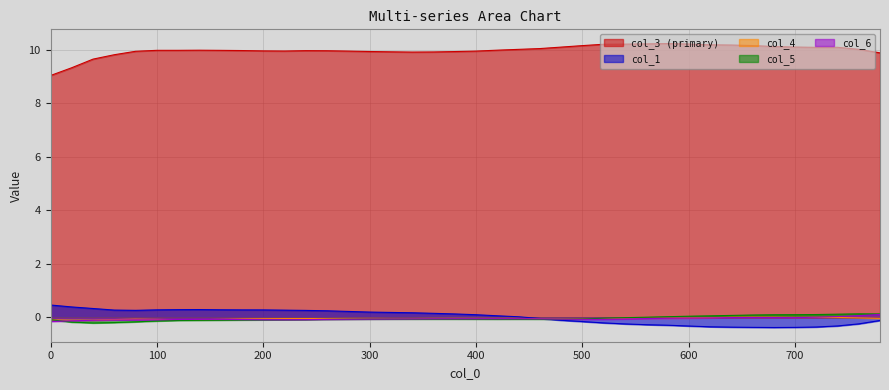

Where is the first local minimum for col_6?

220